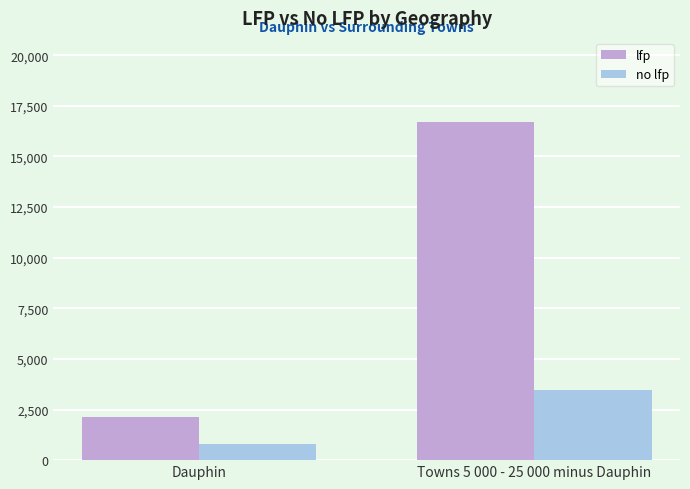

Rank the series by their maximum value, from lowest to highest.

no lfp, lfp